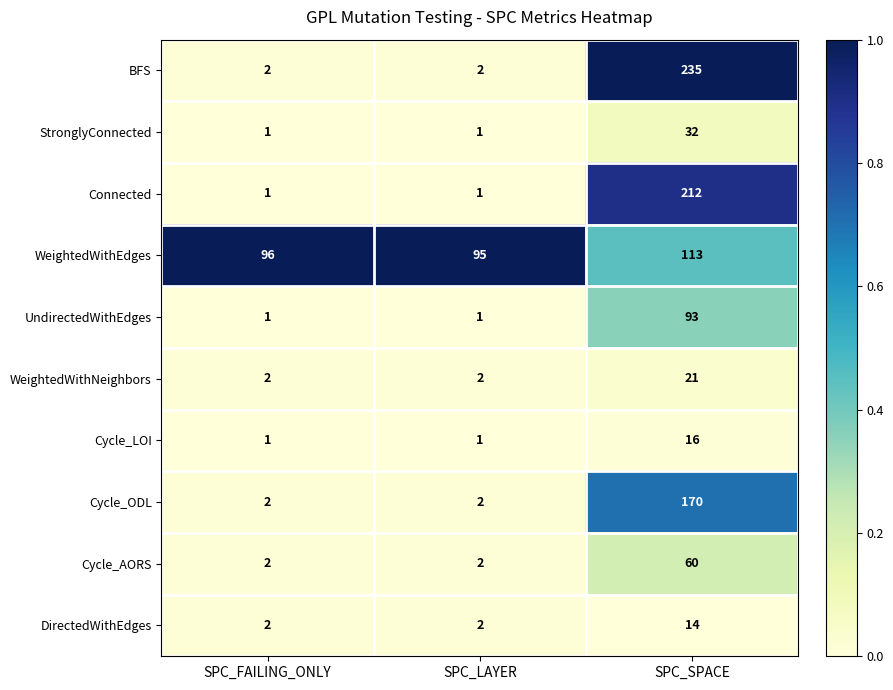

Read the Cycle_AORS value at SPC_SPACE.

60